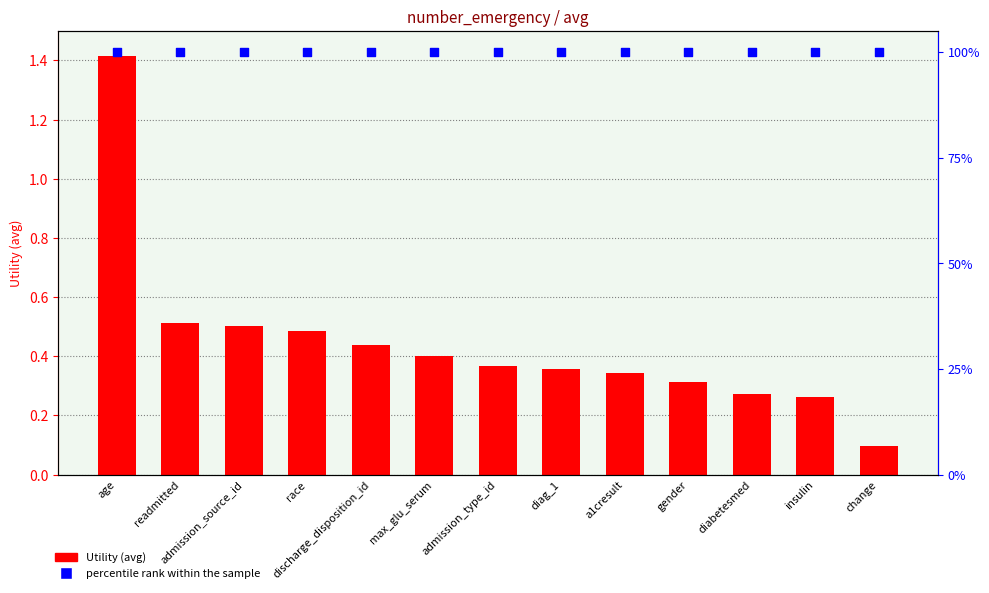

What are all the series names shown in the legend?

Utility, percentile rank within the sample